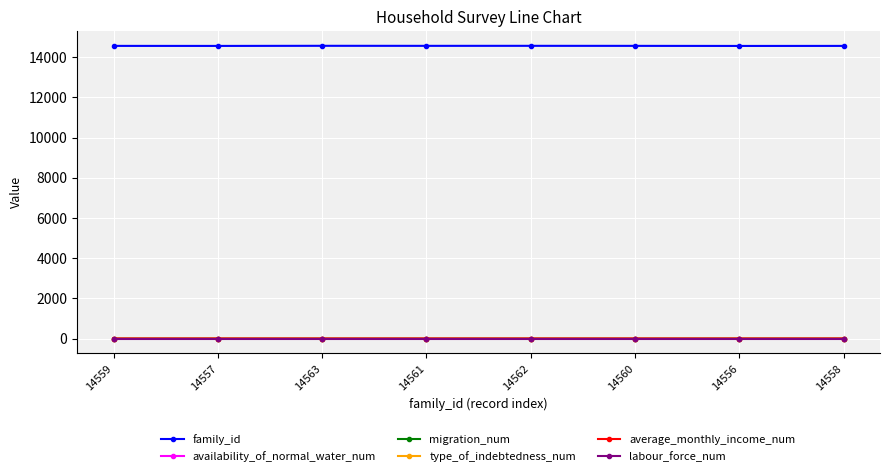

At how many categories does at least one series exceed 1628?

8